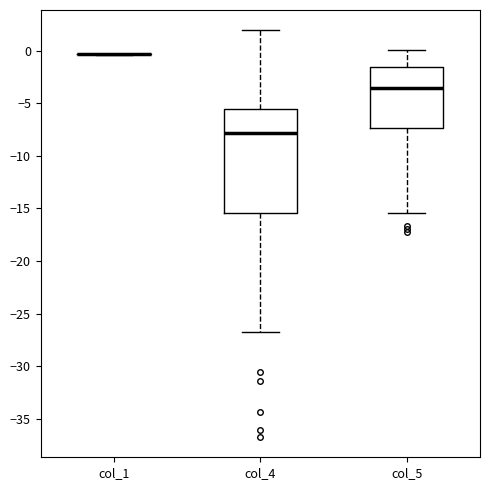

Where is the lower edge of the box for col_4 on the y-axis? The values are not printed on the chart, so give them approximately, as read against the axis.

-15.5